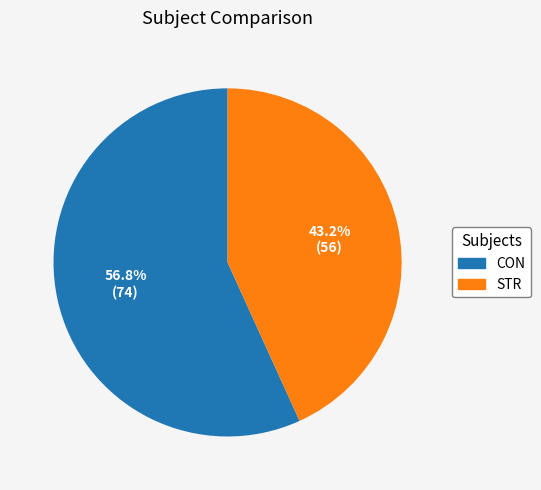

True or false: CON accounts for 57% of the total.

True